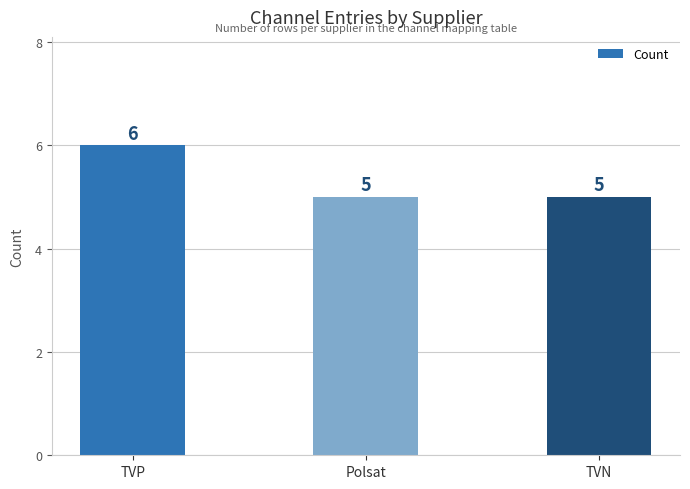

At which category does the chart reach its peak across all series?

TVP